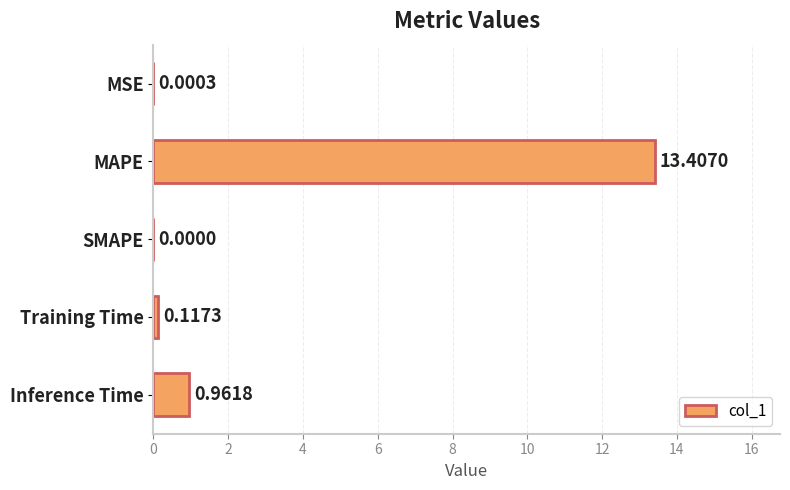

Which label corresponds to the largest value in the chart?

MAPE